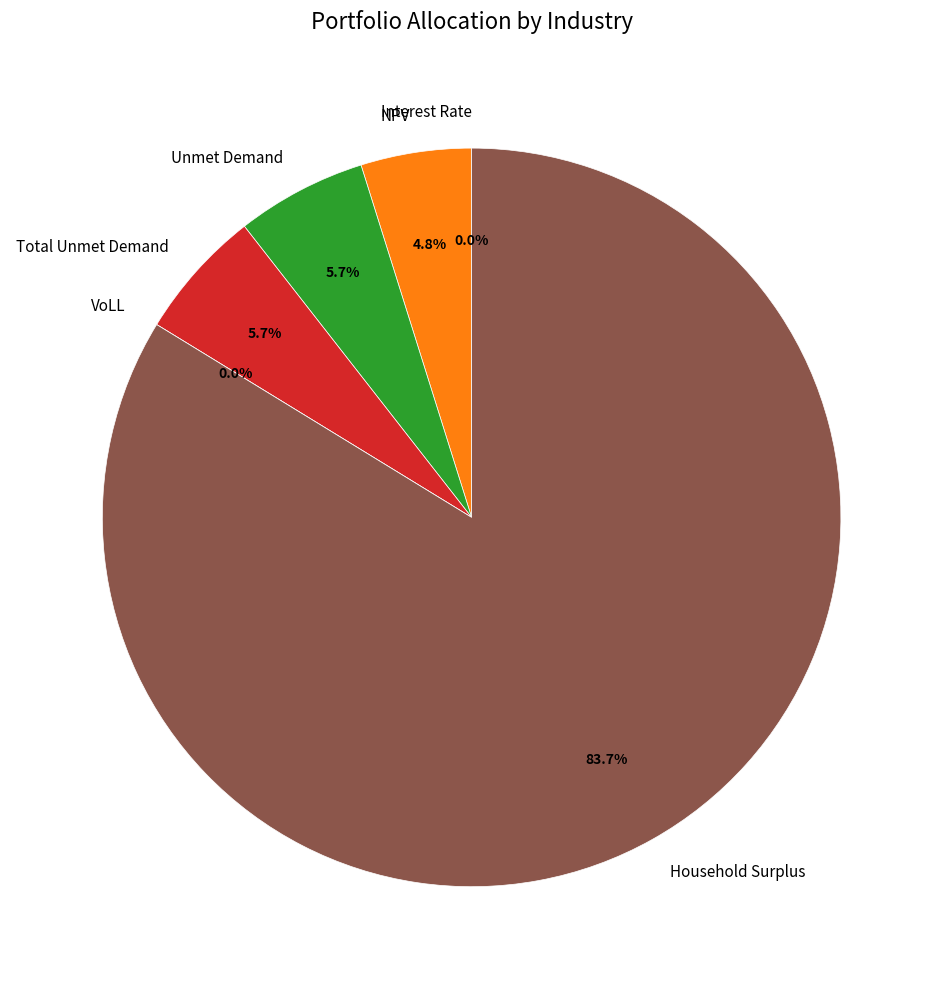

What is the smallest slice in the pie chart?

Interest Rate